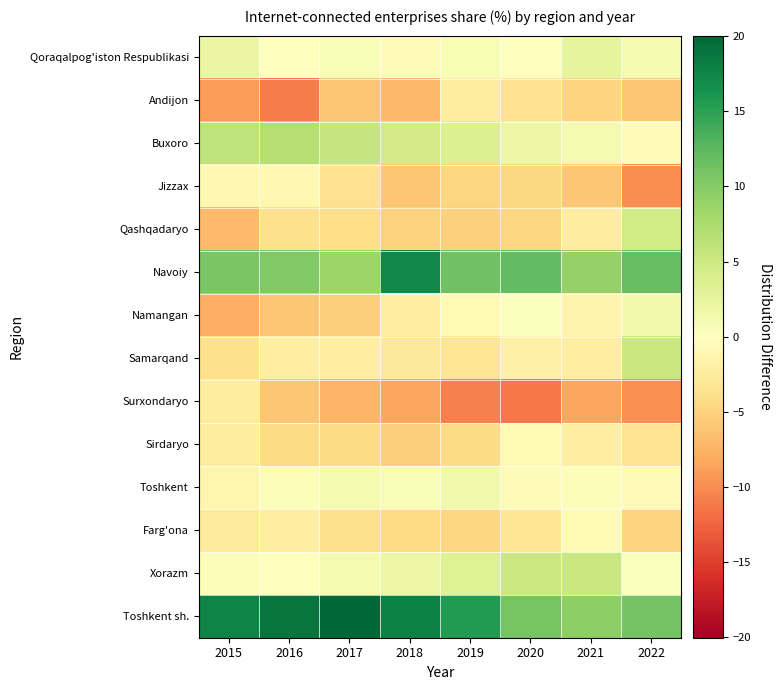

Count the number of data series in this chart.

14